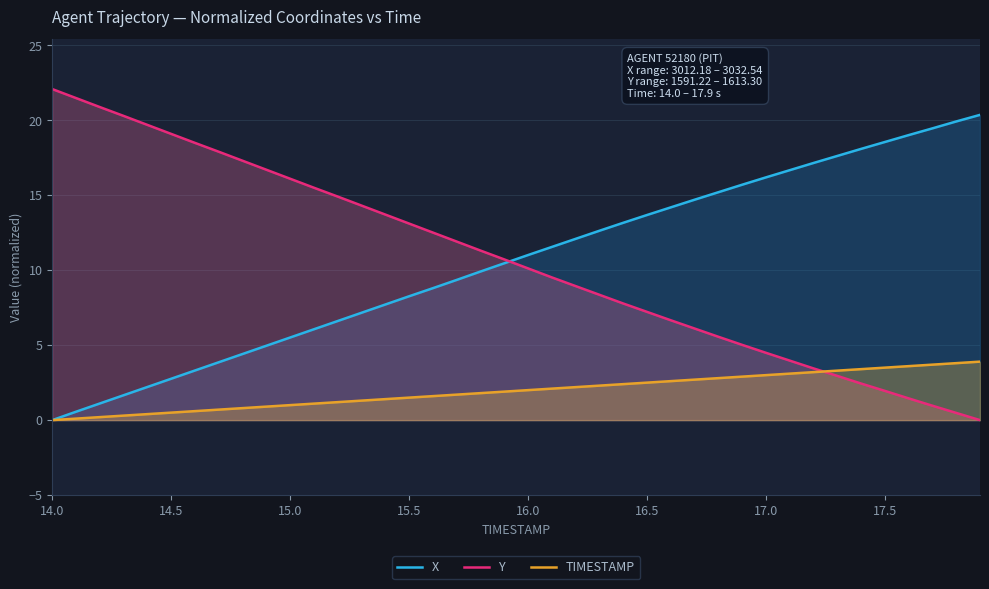

What is the average value of the TIMESTAMP series?

1.9